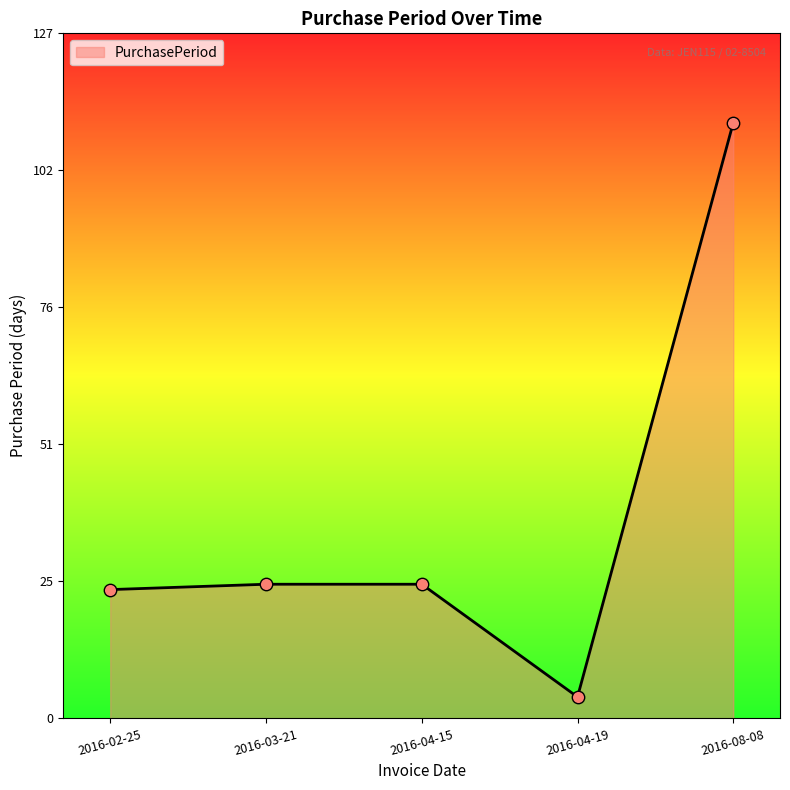

What is the ratio of the value at 2016-02-25 to the value at 2016-04-15?

1.0